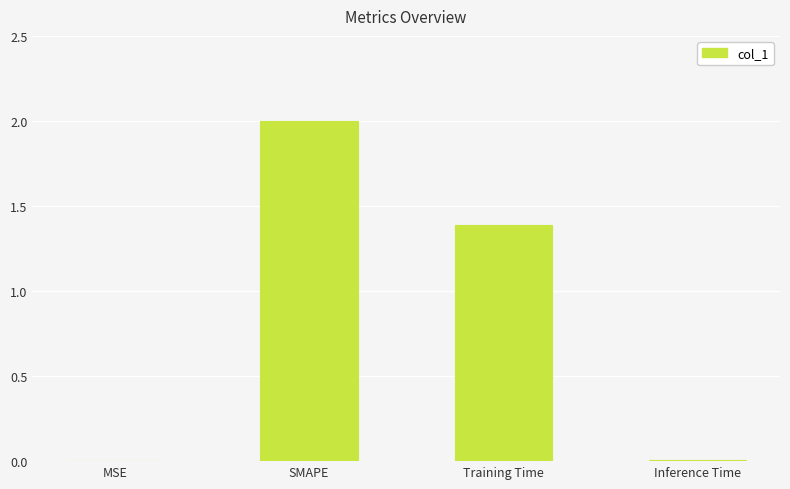

What is the sum of the values at MSE and SMAPE?

2.0